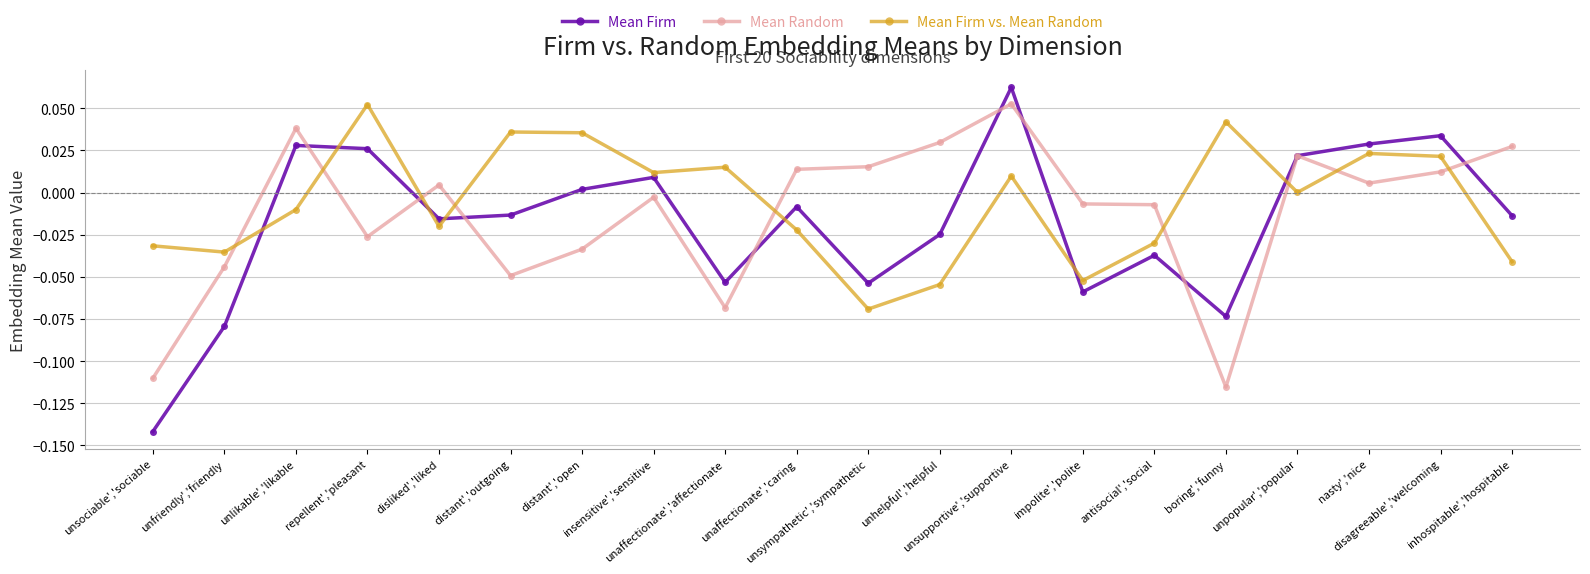

The Mean Firm vs. Mean Random series shows -0.0 at unaffectionate','caring. True or false?

True